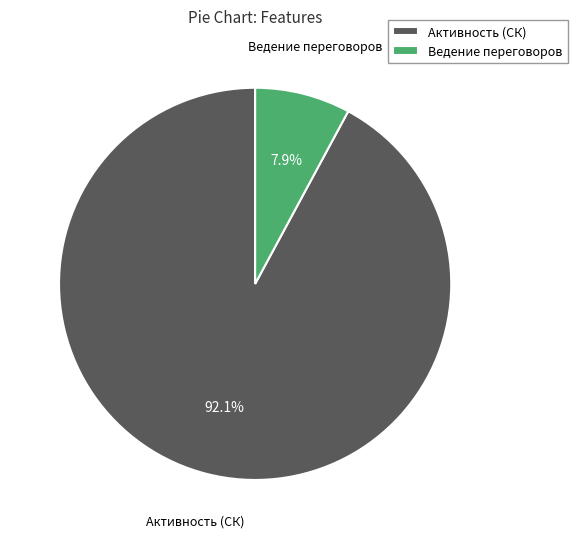

What is the total percentage of Активность (СК) and Ведение переговоров?

100.0%